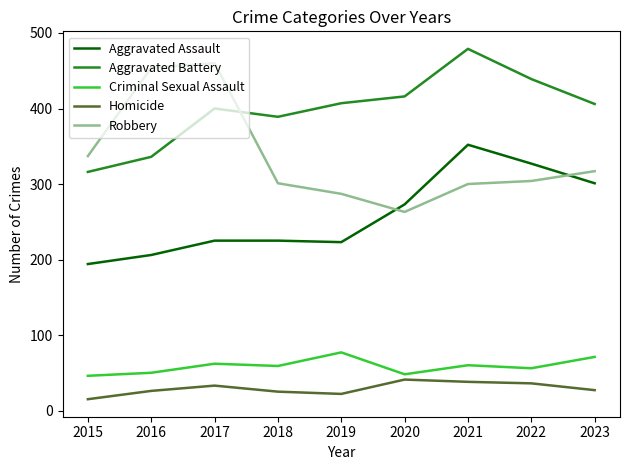

Is it true that Criminal Sexual Assault equals 94 at 2017?

False